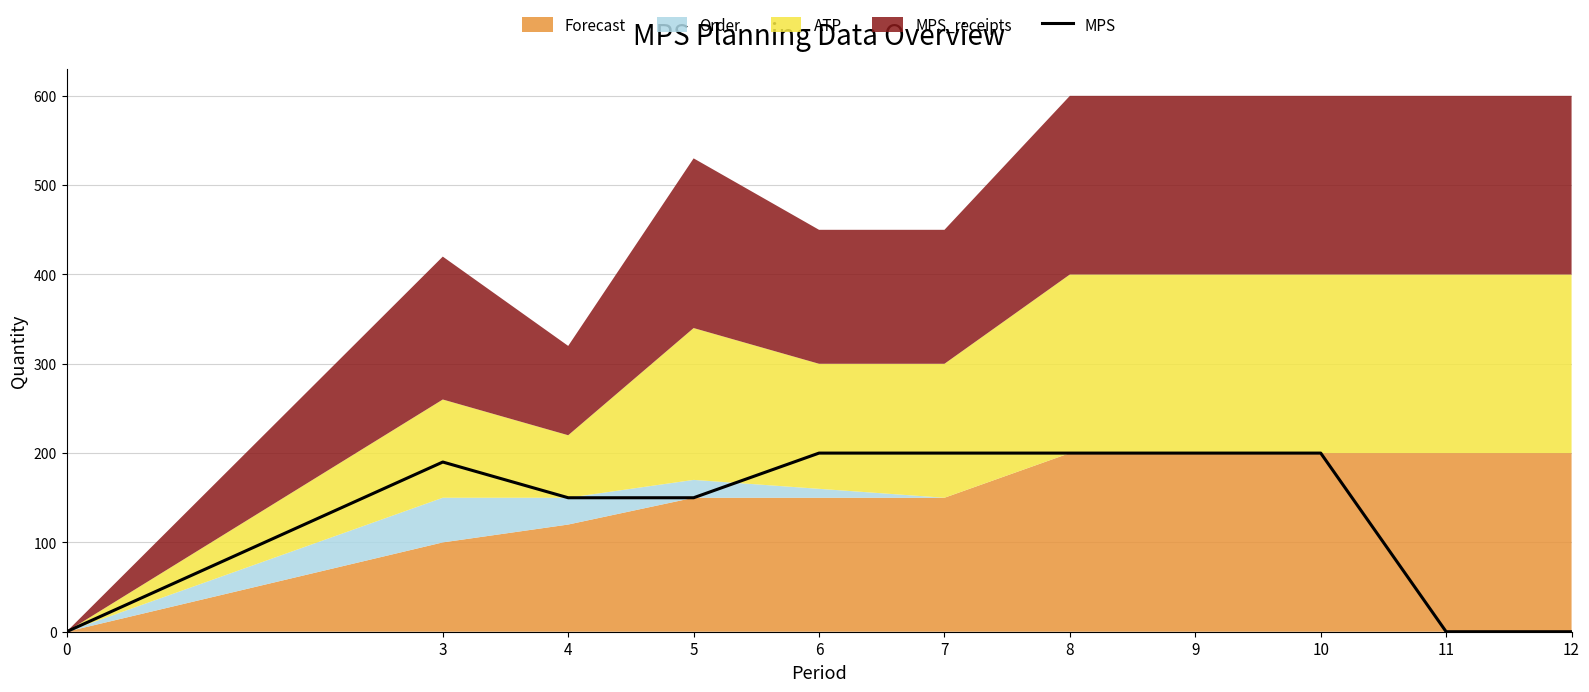

What is the difference between the second highest and second lowest values?

200